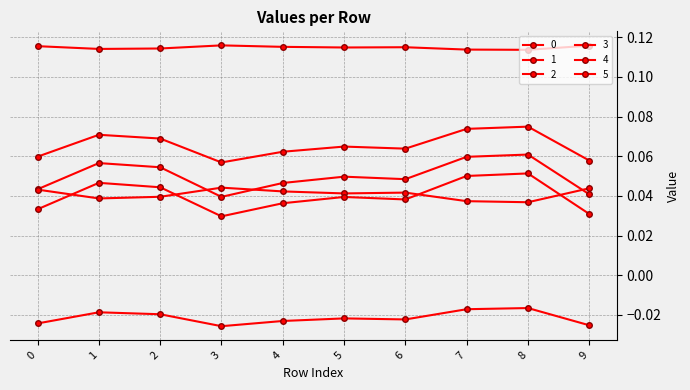

How many categories are shown in the chart?

10